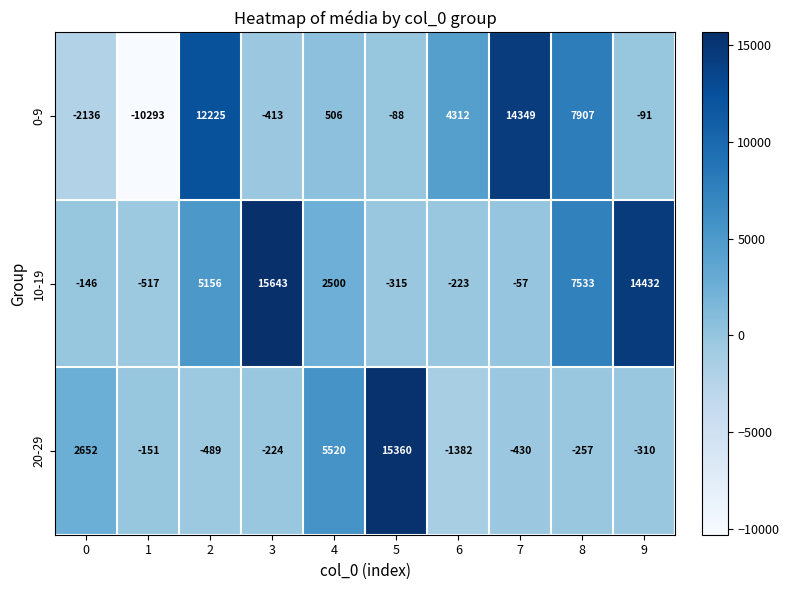

At which label is 20-29 closest to 6989?

4